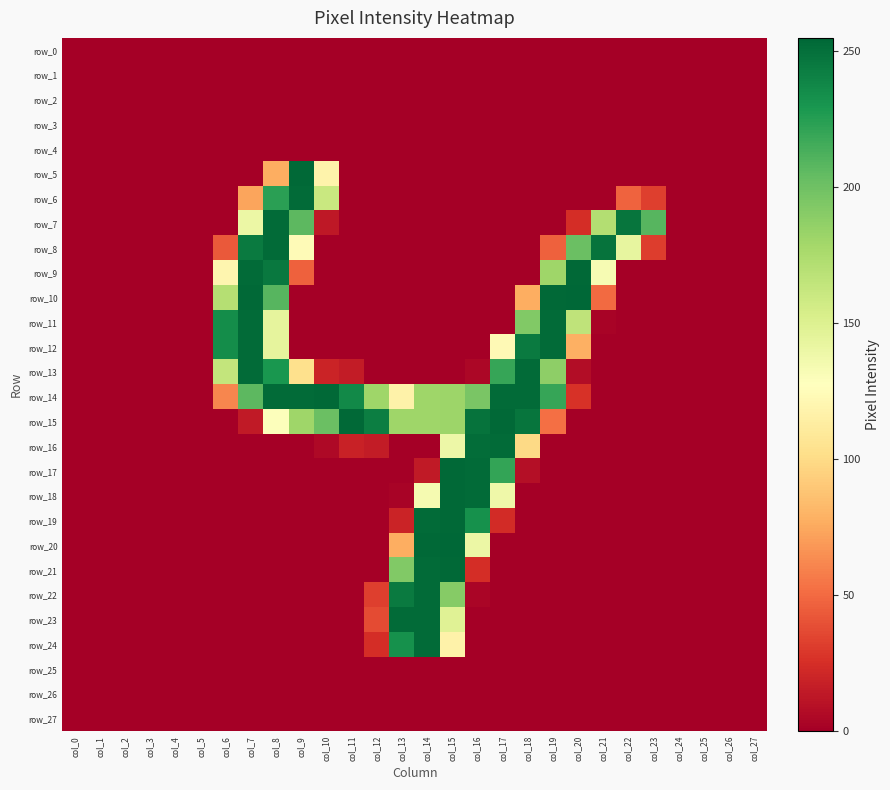

Which has a higher value, col_26 or col_16?

col_26